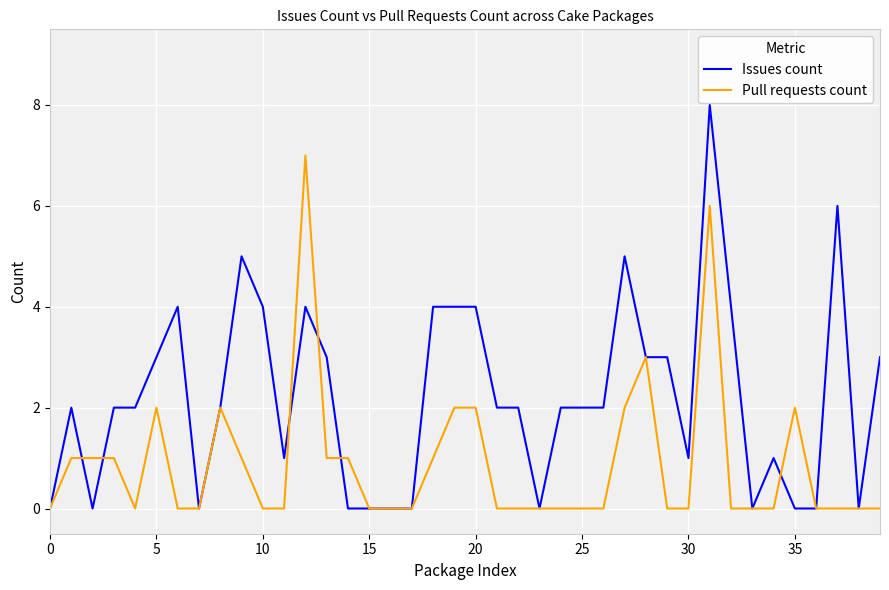

List the series in order of their overall mean, lowest first.

Pull requests count, Issues count